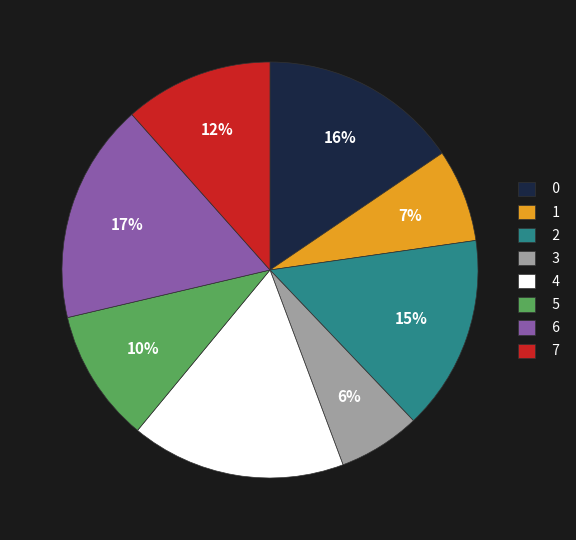

Combined, do 1 and 0 account for over 50%?

No